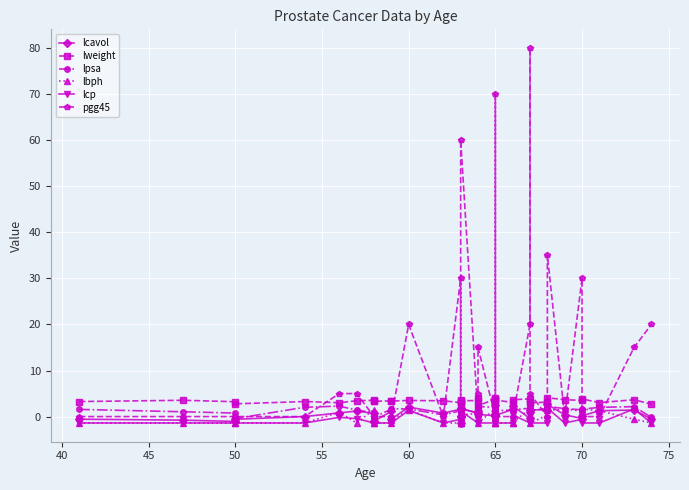

What is the difference between the maximum and minimum values in the lweight series?

1.7